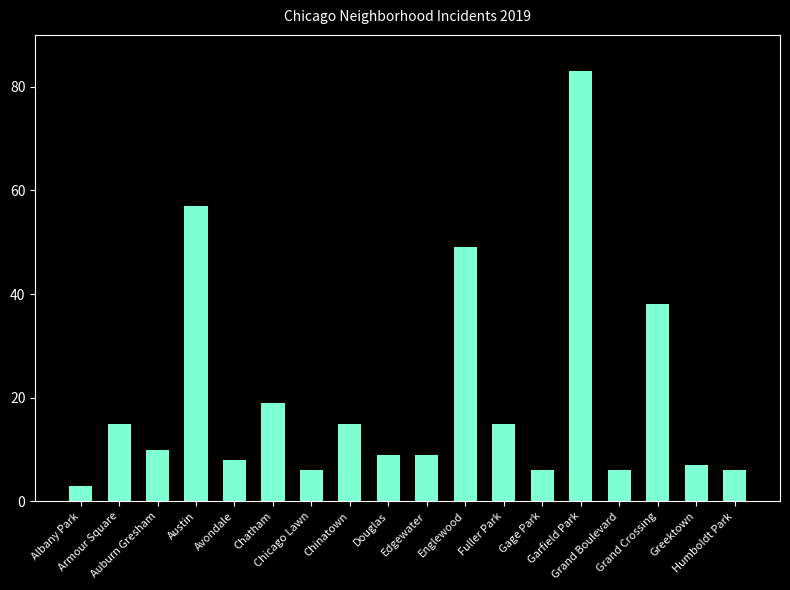

Reading left to right, what are all the values shown in this chart?

Albany Park=3	Armour Square=15	Auburn Gresham=10	Austin=57	Avondale=8	Chatham=19	Chicago Lawn=6	Chinatown=15	Douglas=9	Edgewater=9	Englewood=49	Fuller Park=15	Gage Park=6	Garfield Park=83	Grand Boulevard=6	Grand Crossing=38	Greektown=7	Humboldt Park=6